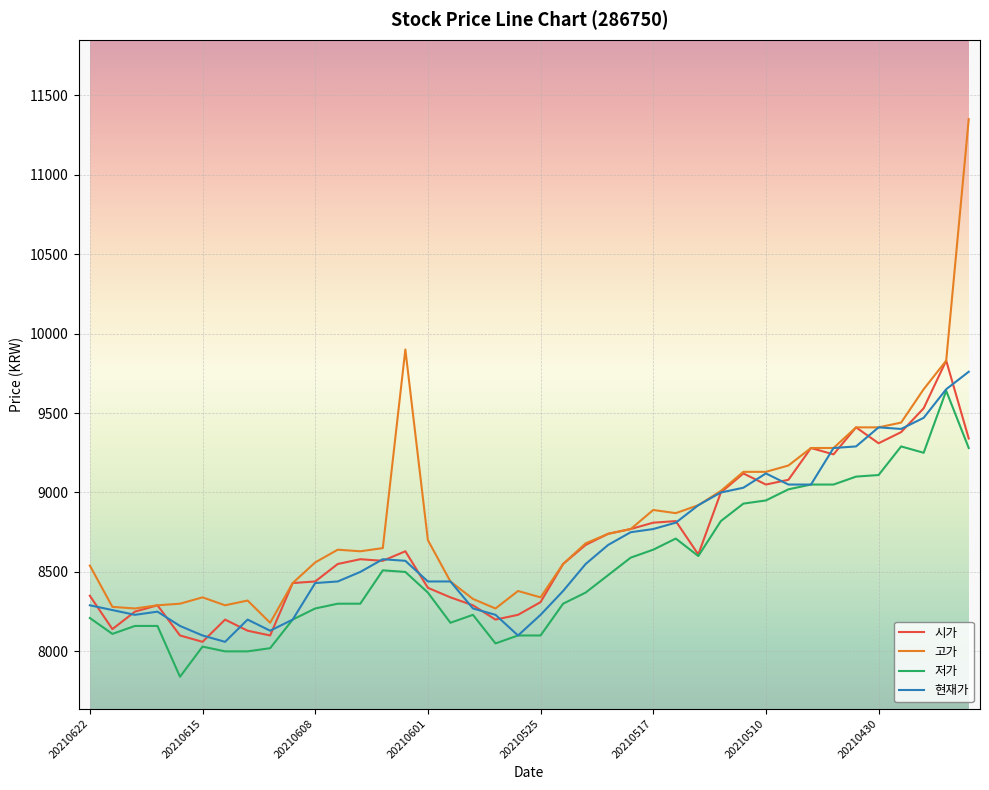

Does the chart display data point markers on the line(s)?

No